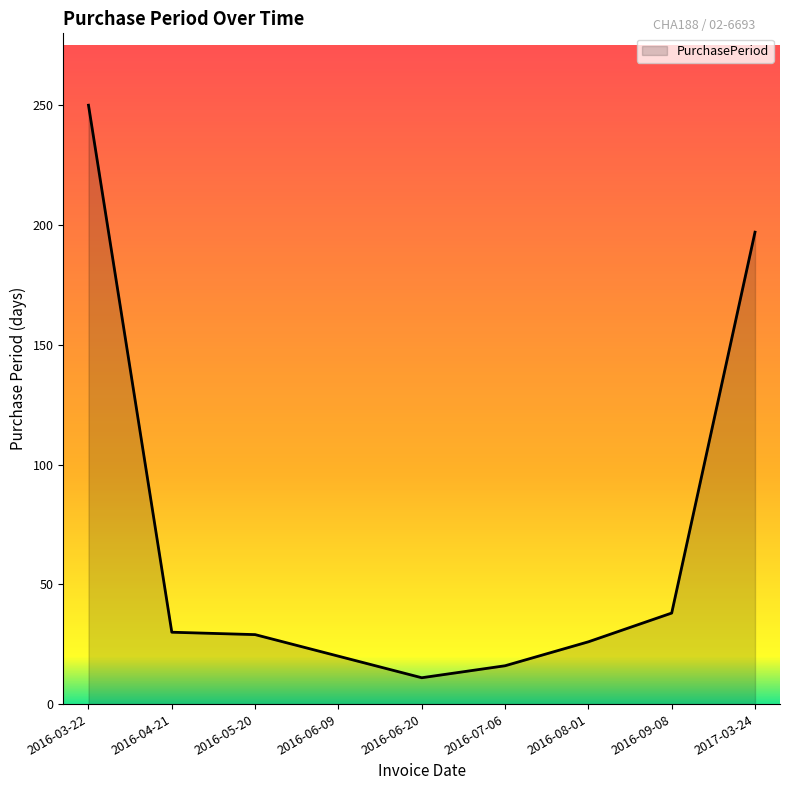

What position from the right is 2016-08-01?

3